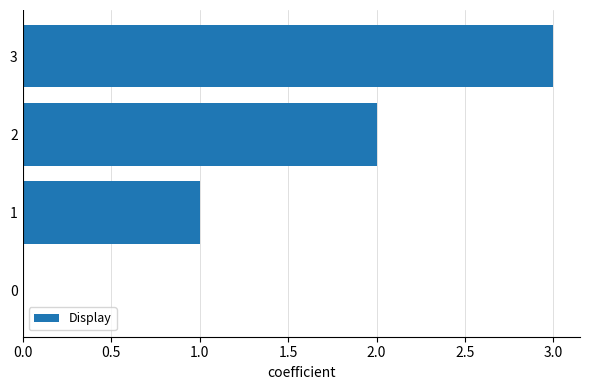

The value at 0 is 1. True or false?

False